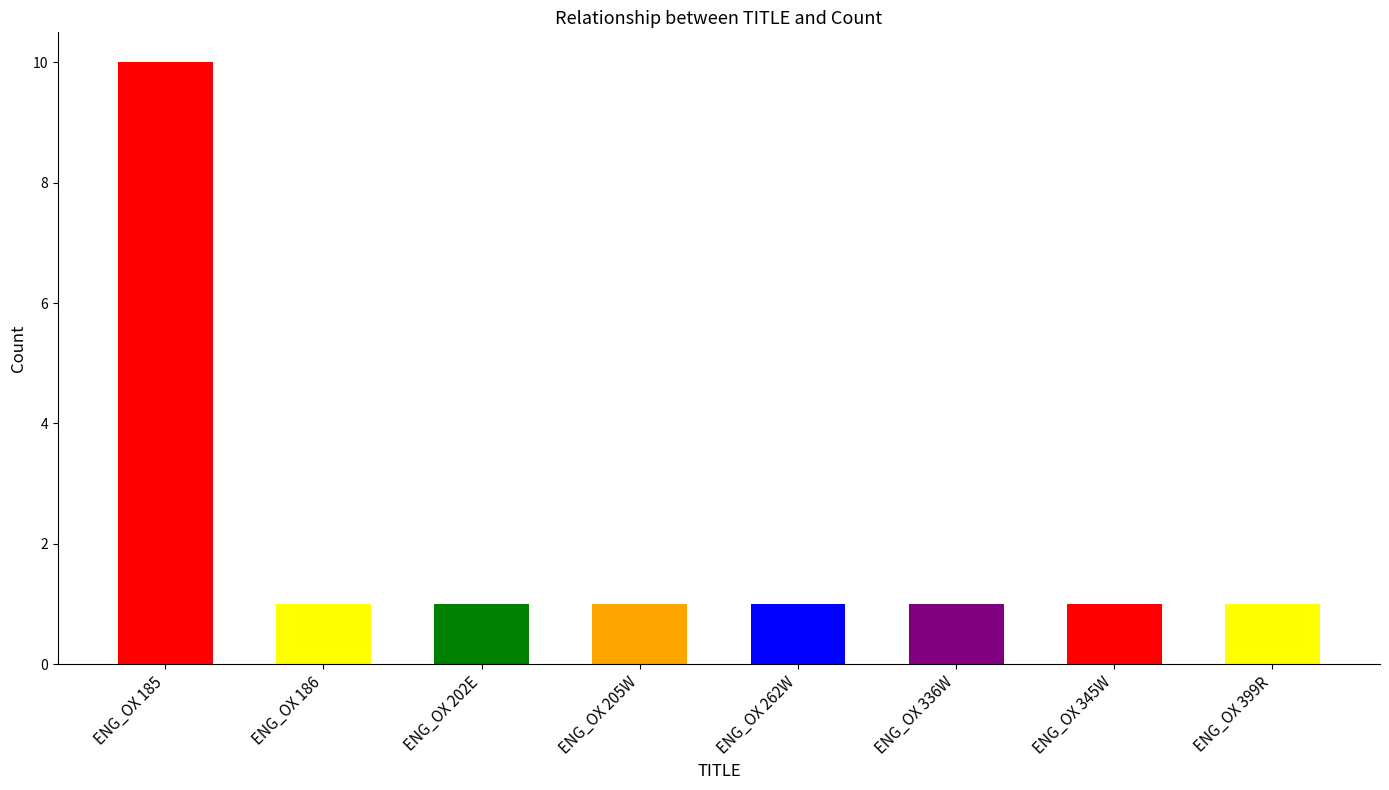

Is it true that the value at ENG_OX 202E is 1?

True